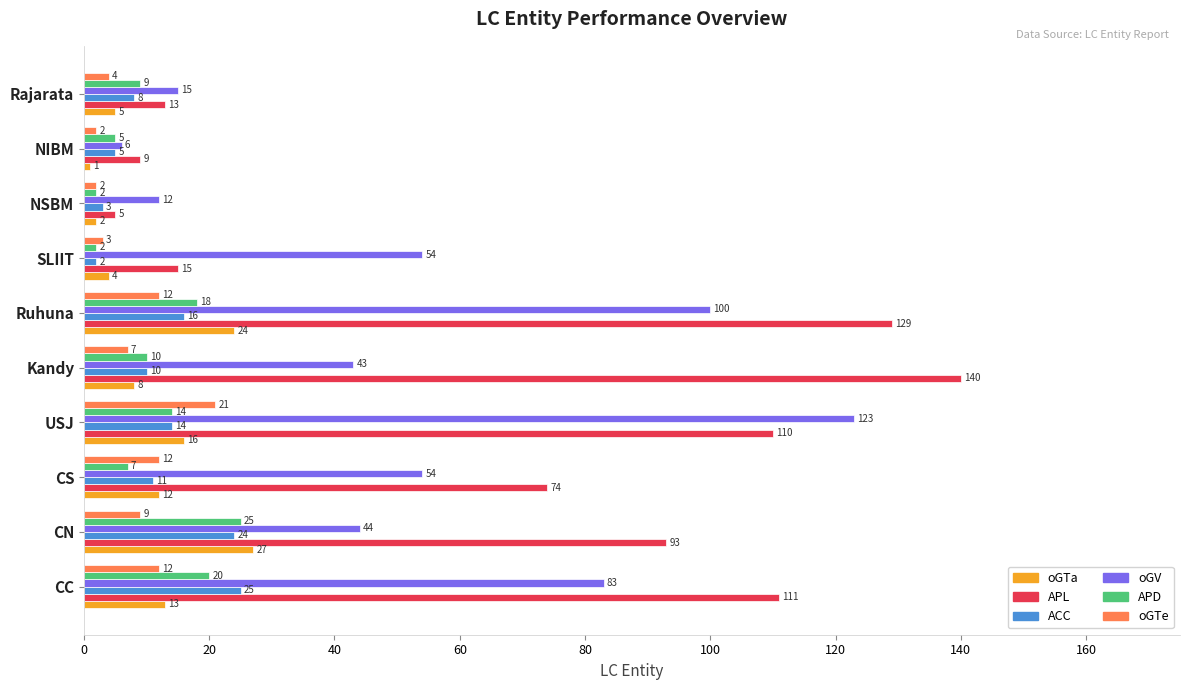

At which category does the chart reach its peak across all series?

Kandy